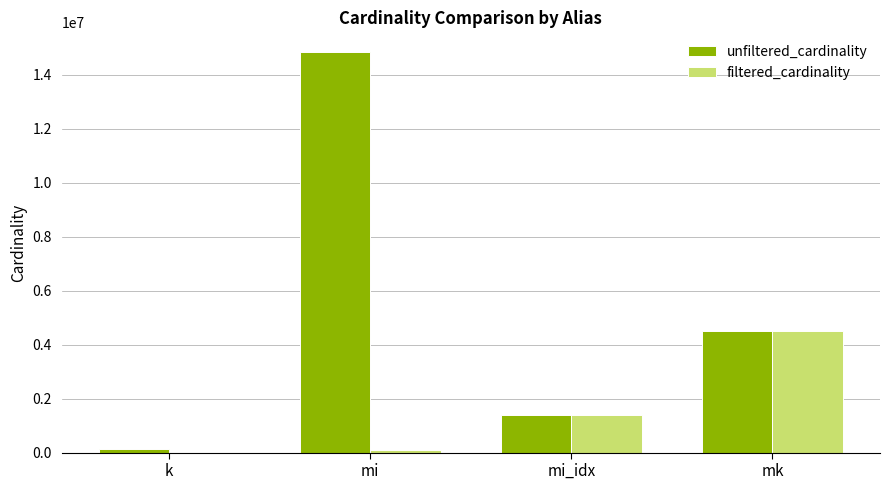

Is the value of unfiltered_cardinality at mi greater than the value of filtered_cardinality at k?

Yes